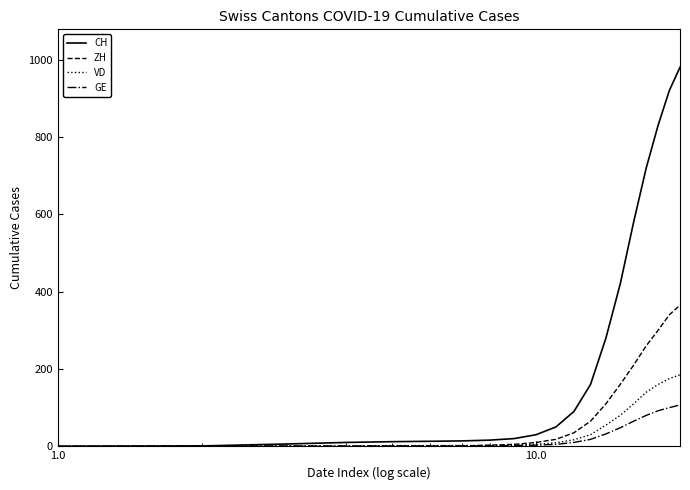

What is the maximum value shown in the chart?

980